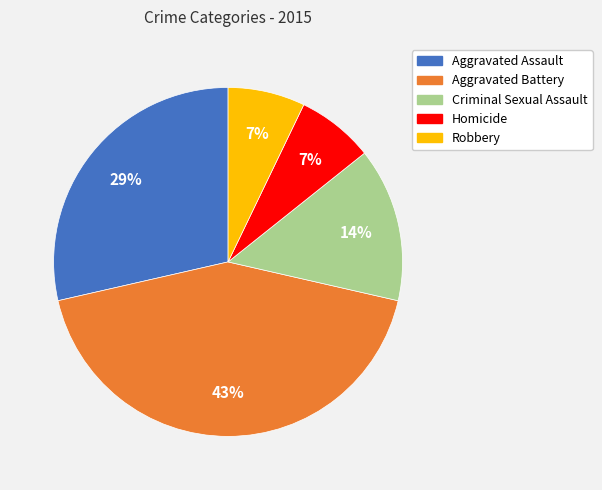

Do Aggravated Assault and Criminal Sexual Assault together represent more than half of the pie?

No